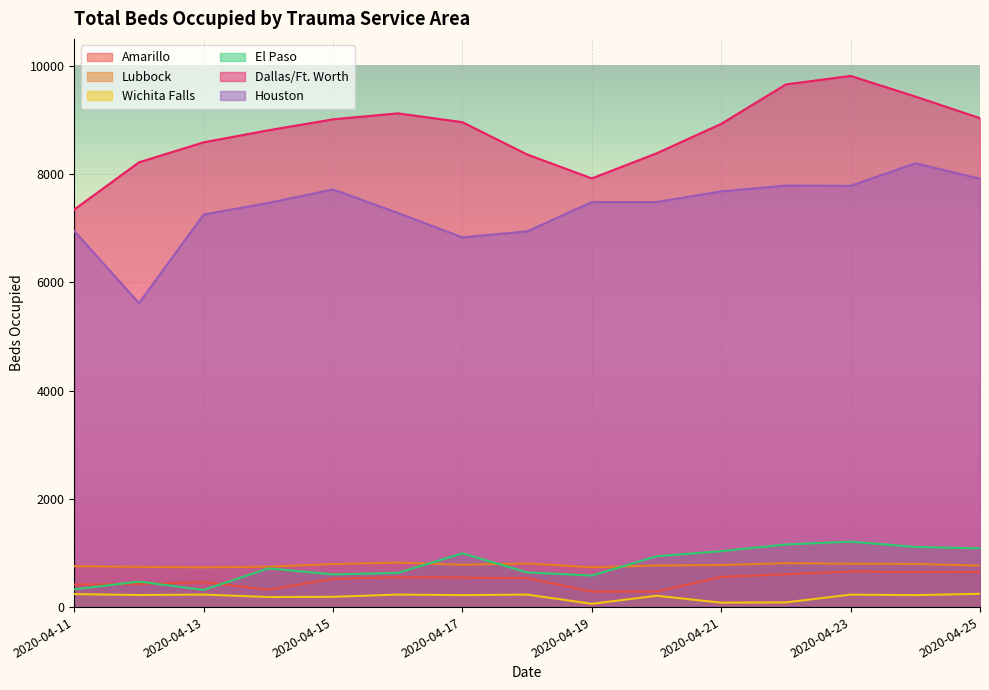

True or false: Dallas/Ft. Worth and El Paso intersect in this chart.

False